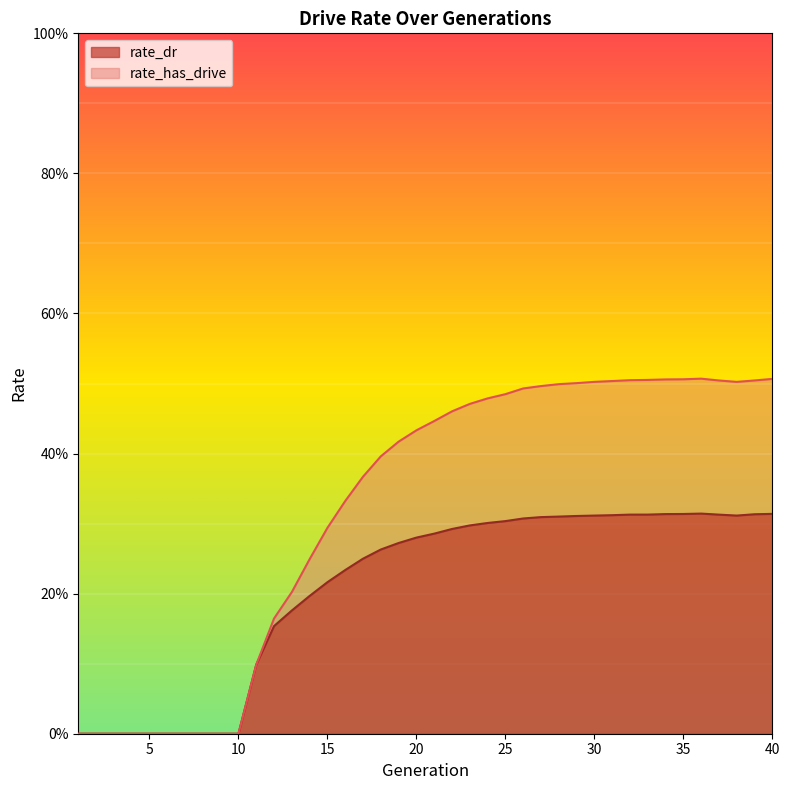

At how many categories does at least one series exceed 0?

30